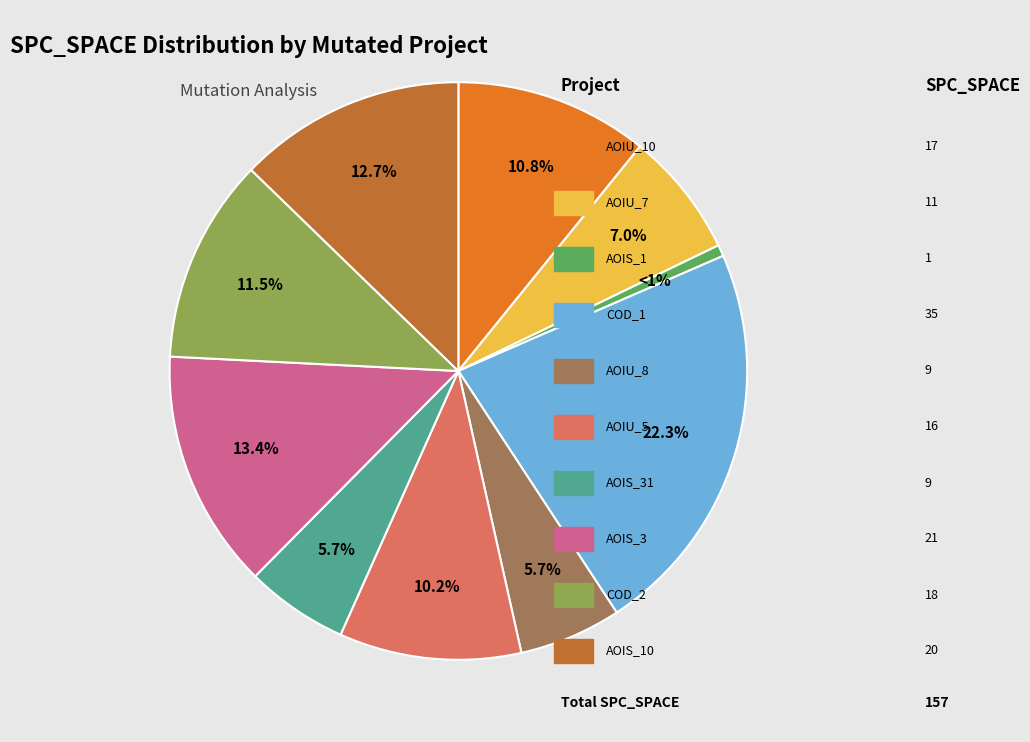

How many slices are in this pie chart?

10